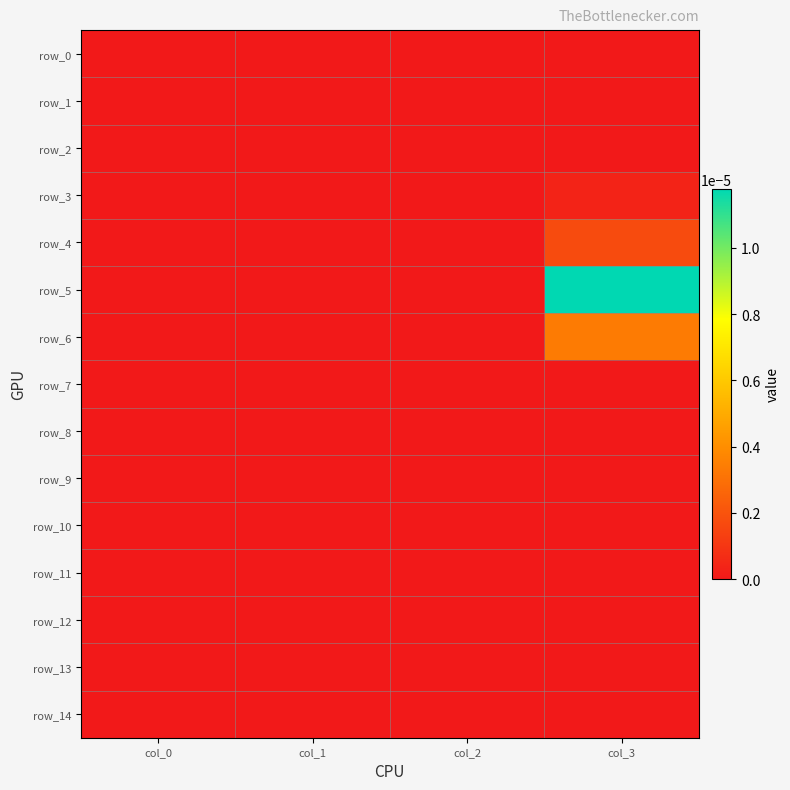

At which label is row_10 closest to 0?

col_0